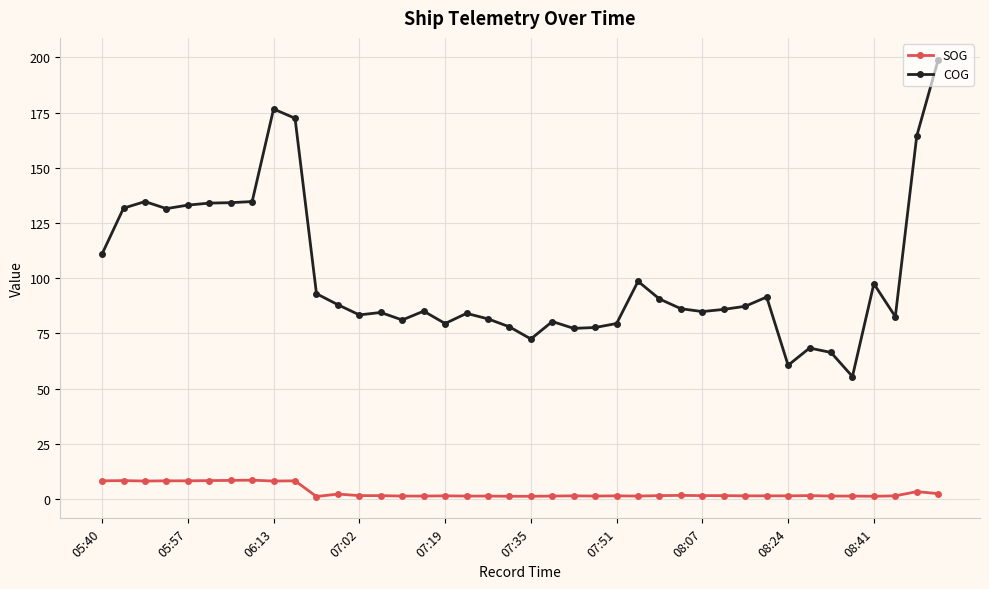

How many distinct data groups are displayed?

2